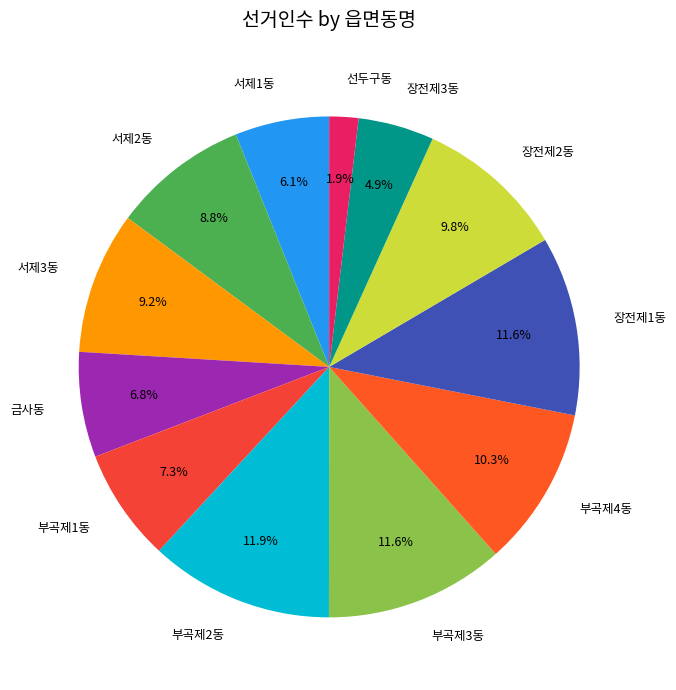

Which category has the smallest portion of the pie?

선두구동